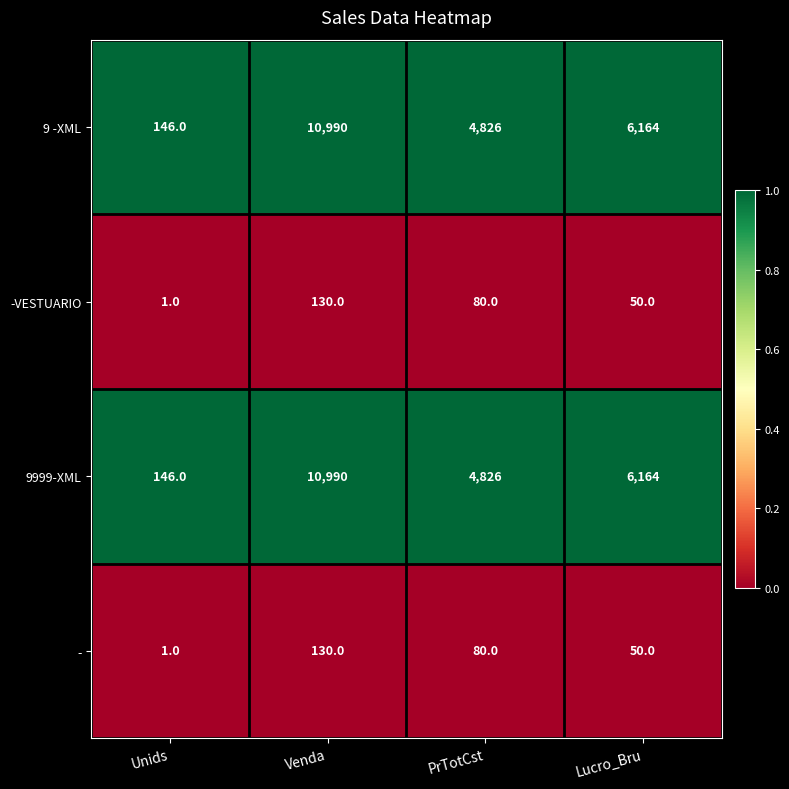

Is it true that -VESTUARIO equals 181 at Venda?

False